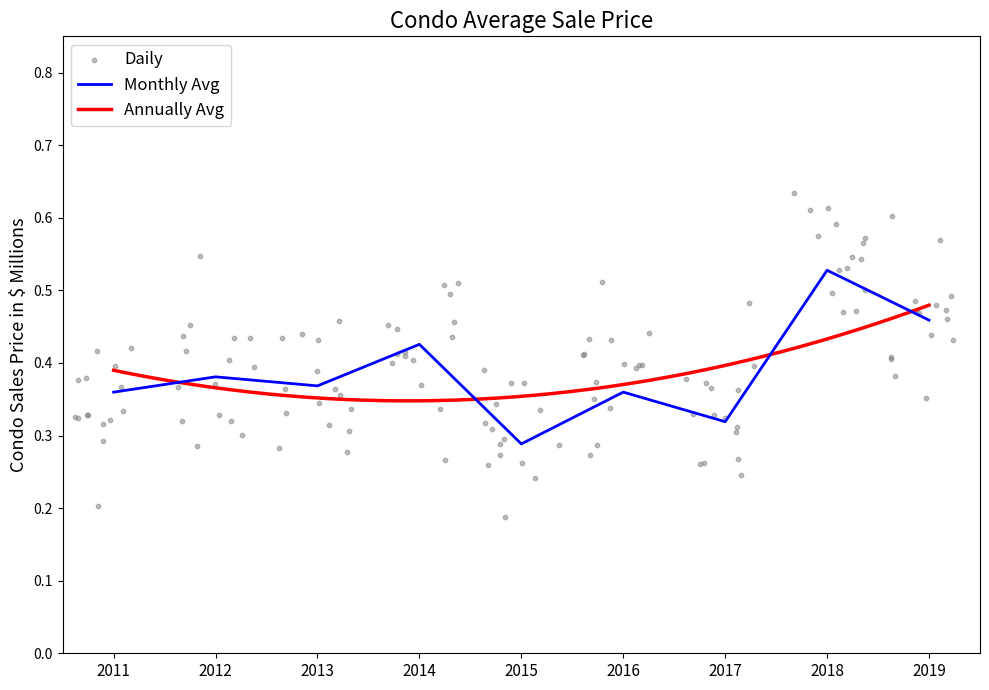

The Monthly Avg series shows 0.6 at 2013. True or false?

False